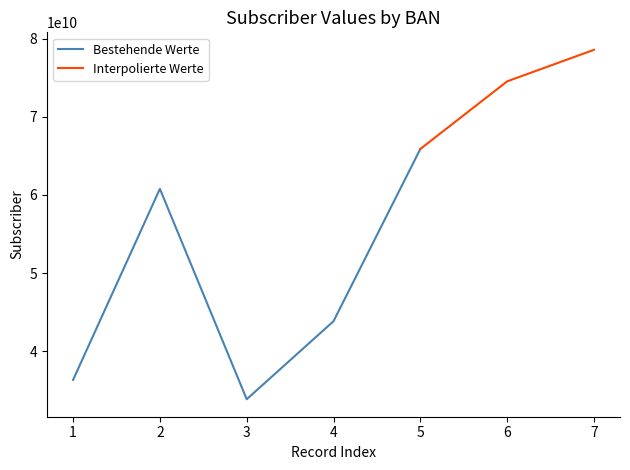

True or false: the data has more than 2 interior local peaks.

False